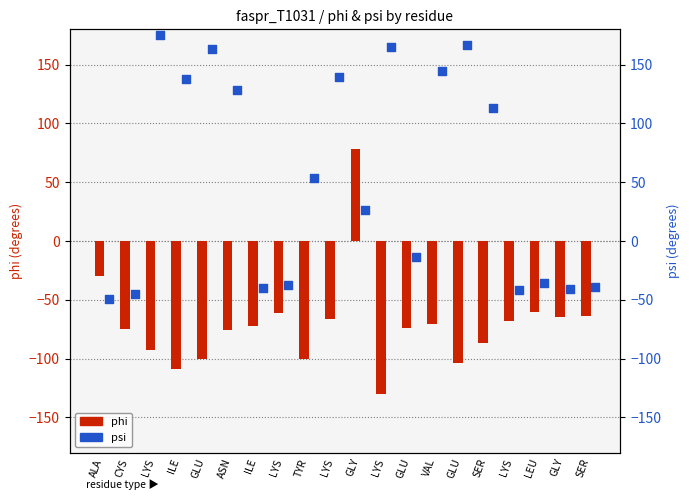

Which series contains the lowest Y value?

phi